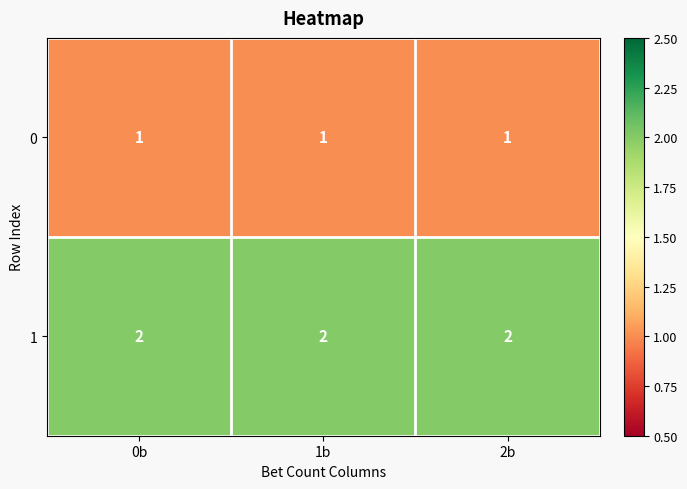

The value of 0 at 2b is 1. True or false?

True